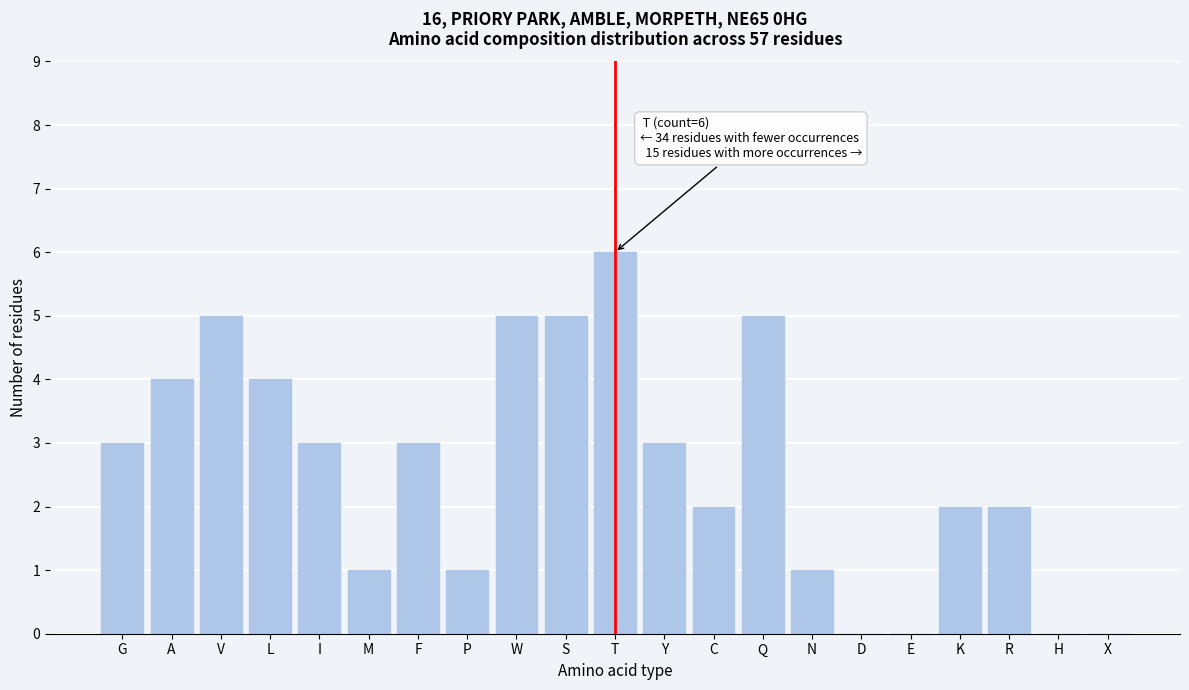

Reading left to right, what are all the values shown in this chart?

G=3	A=4	V=5	L=4	I=3	M=1	F=3	P=1	W=5	S=5	T=6	Y=3	C=2	Q=5	N=1	D=0	E=0	K=2	R=2	H=0	X=0